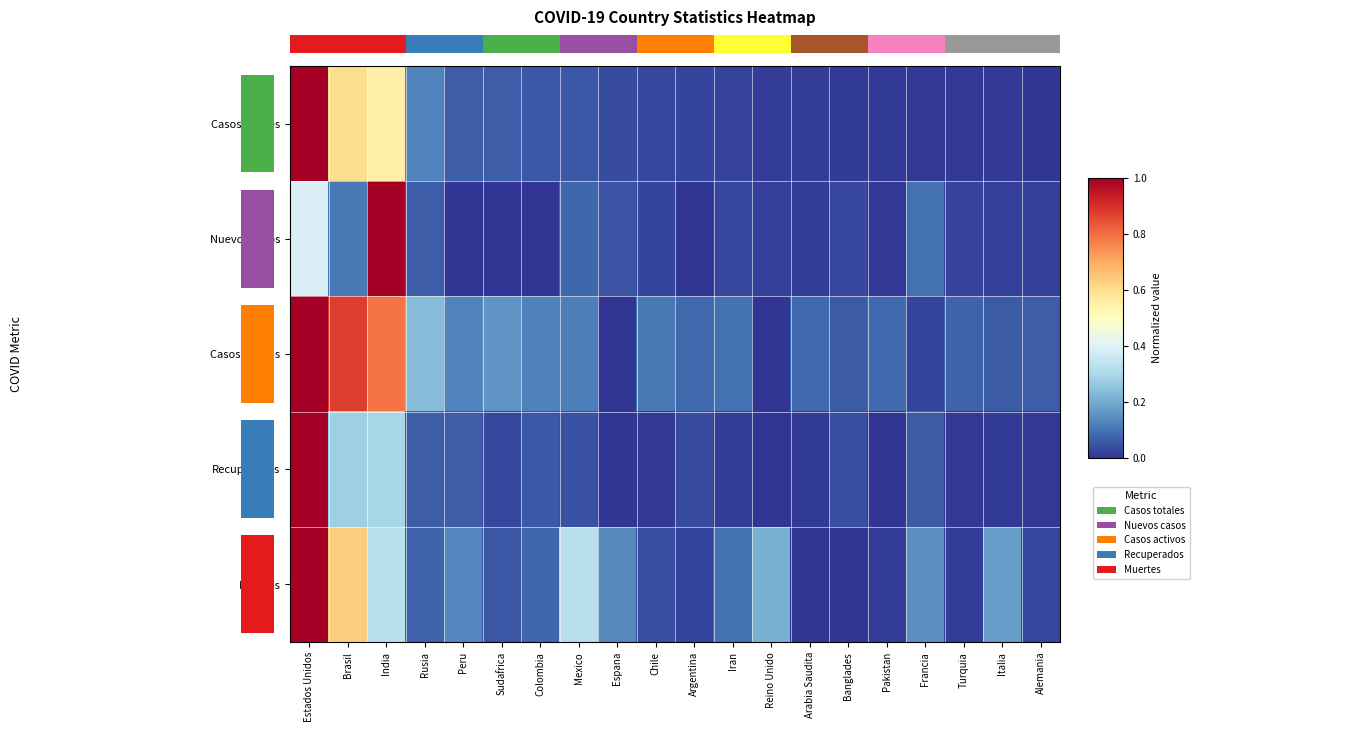

Which series has the largest range (max minus min)?

Casos totales